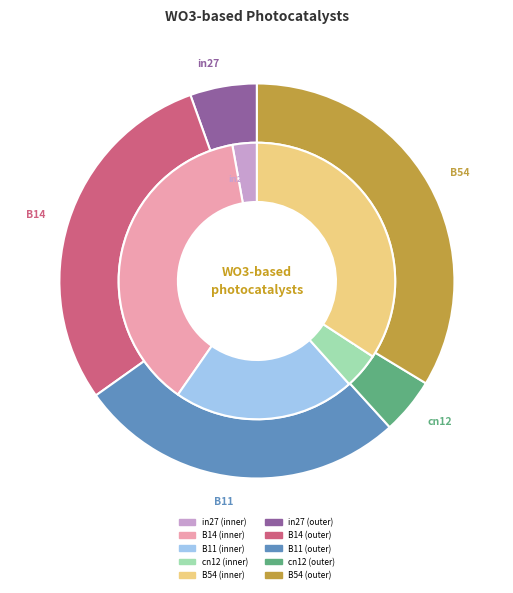

How many segments does this pie chart have?

5